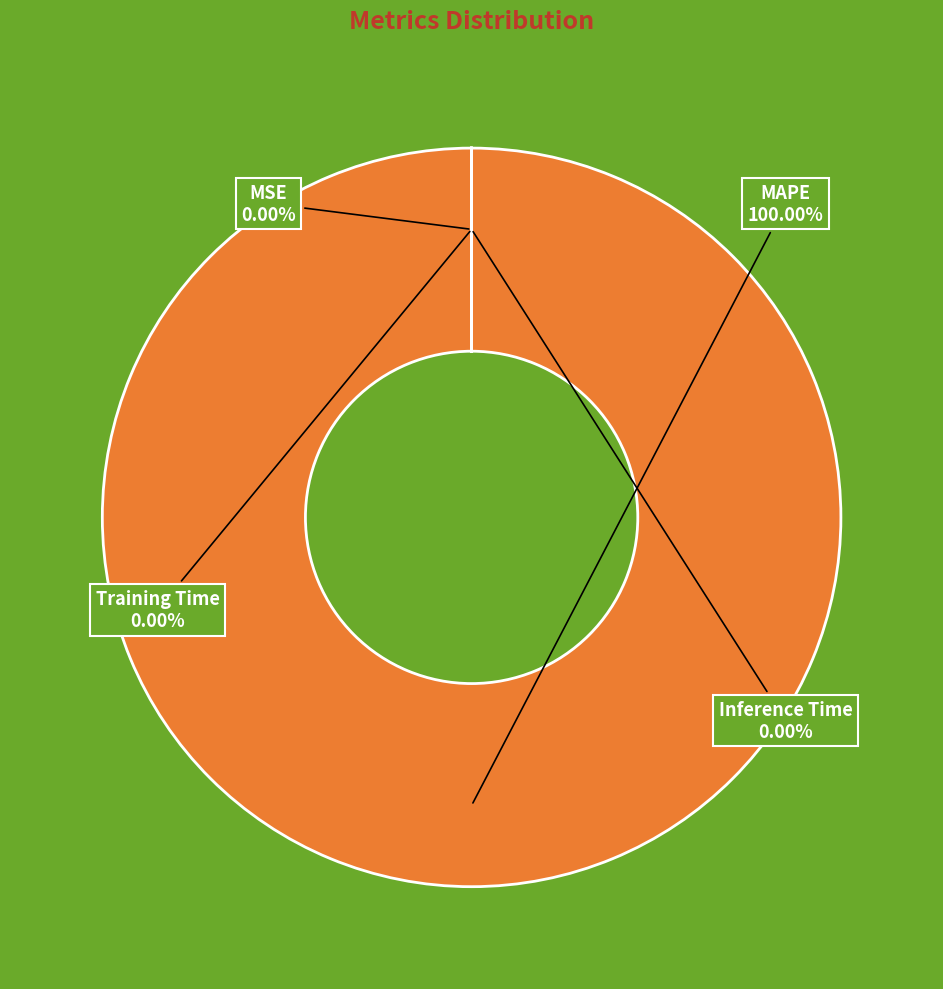

Does any single category account for the majority?

Yes